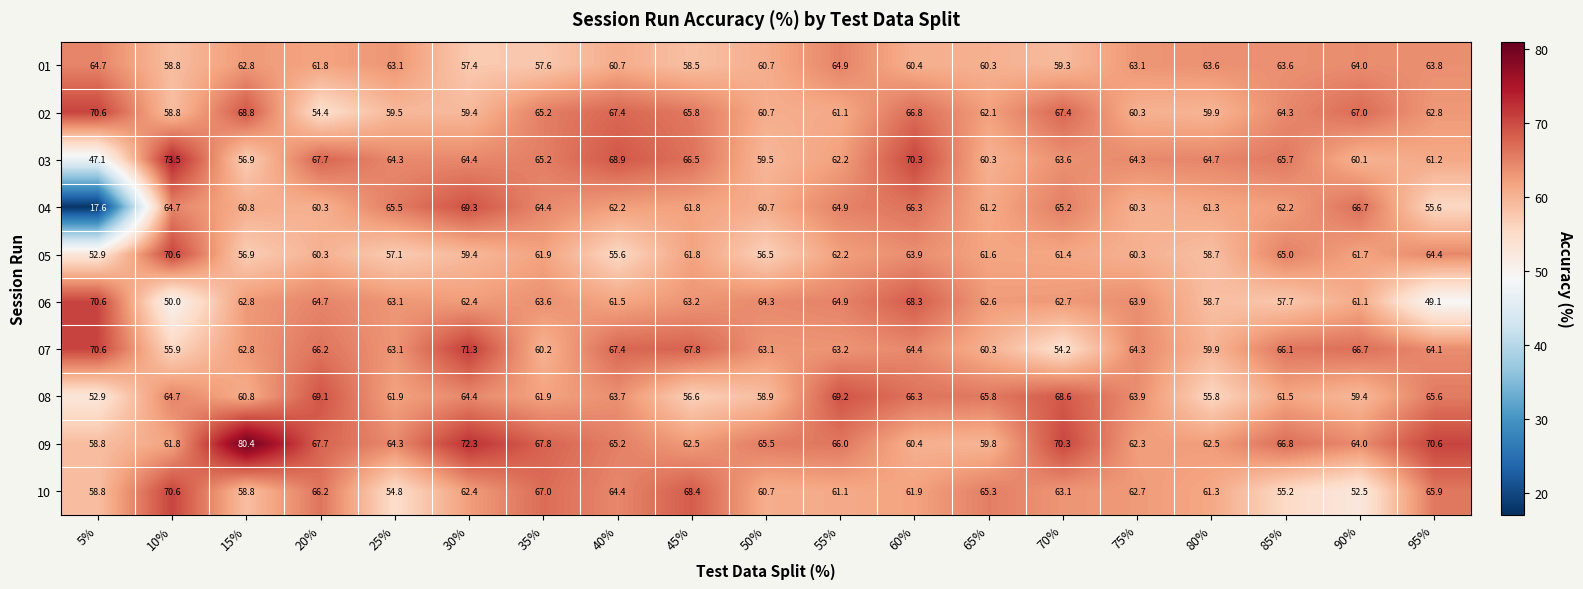

True or false: 10 has a value of 61.3 at 80%.

True